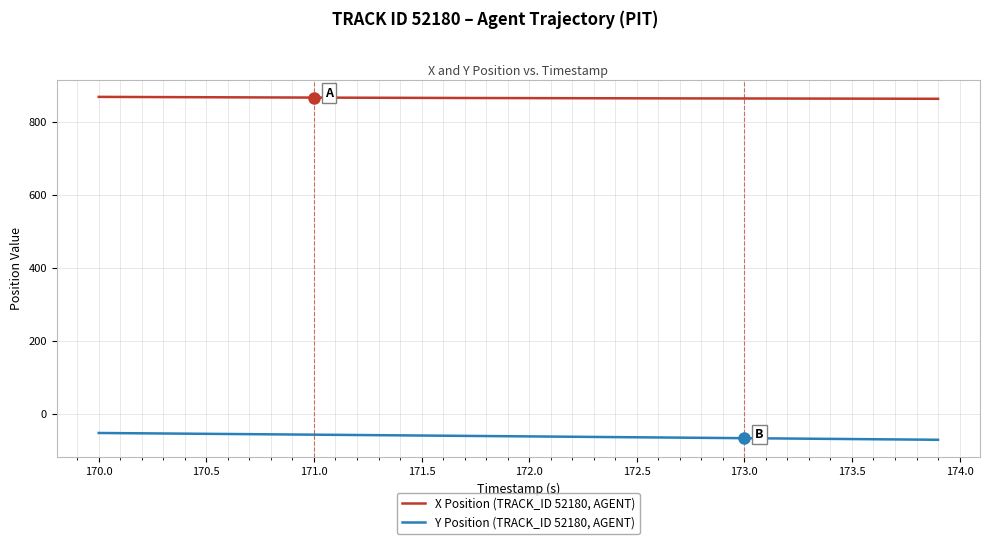

Which series has the largest total across all categories?

X Position (TRACK_ID 52180, AGENT)